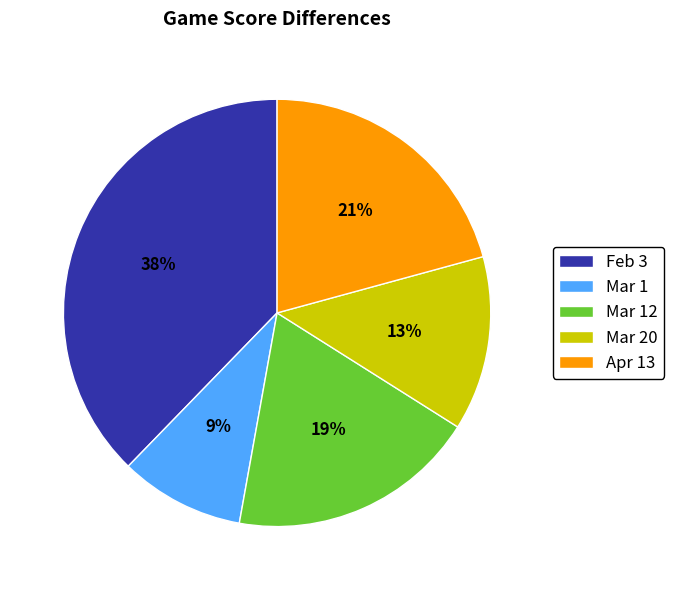

Is there a majority slice in this chart?

No